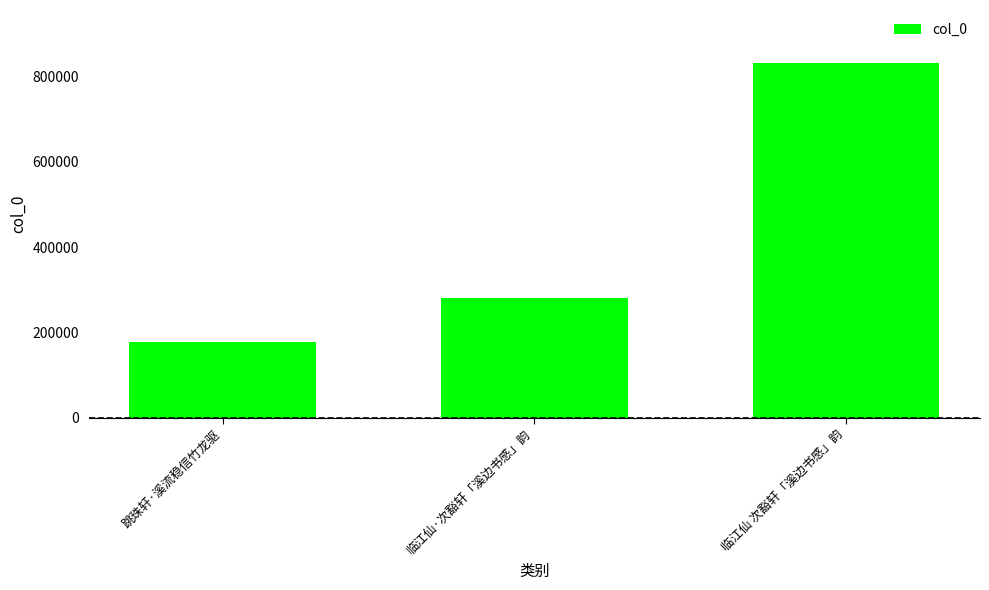

What is the label of the 2nd bar from the right?

临江仙·次豁轩「溪边书感」韵